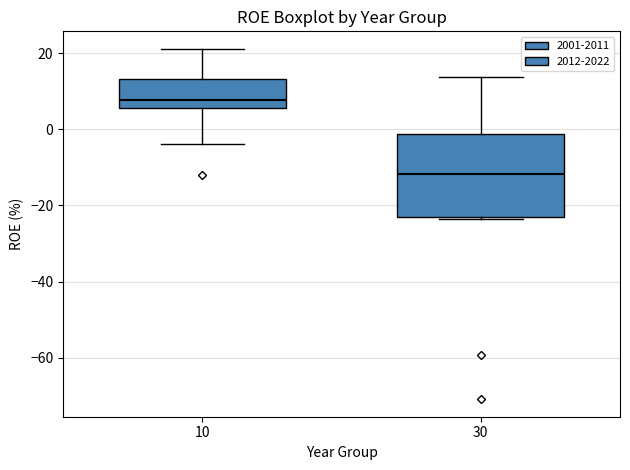

Reading left to right, read every box against the y-axis: the position of its median line, the range the box covers, and the ends of its whiskers. The values are not printed on the chart, so give them approximately, as read against the axis.

10: median 8, box 6 to 14, whiskers -4 to 22
30: median -12, box -24 to -2, whiskers -24 (just below the box's lower edge) to 14